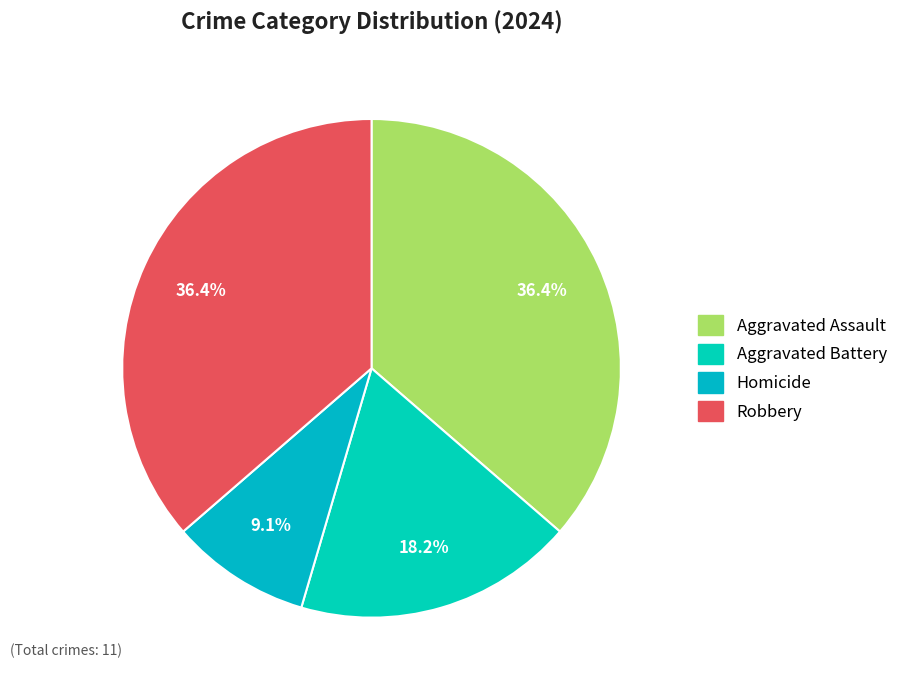

Rank the categories by value from lowest to highest.

Homicide, Aggravated Battery, Aggravated Assault, Robbery